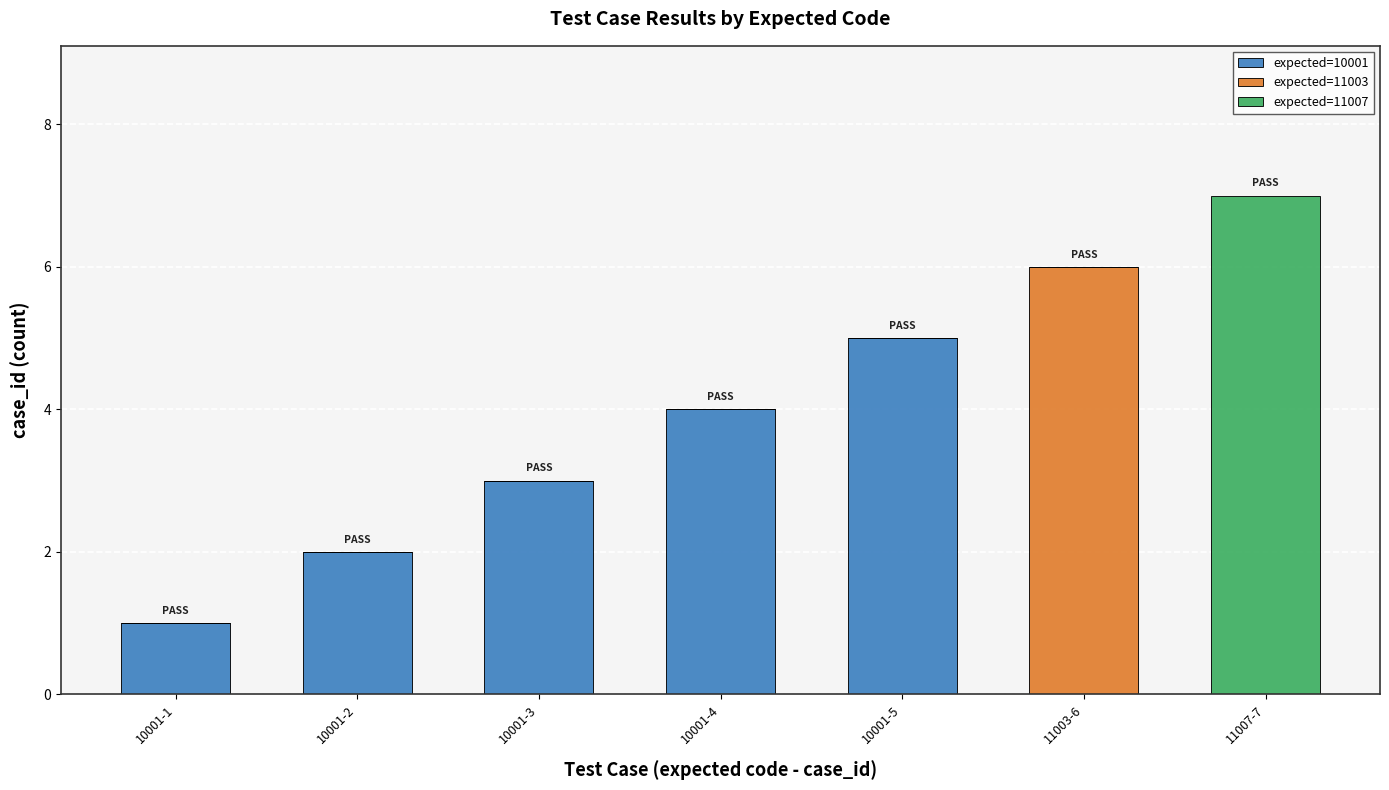

Reading left to right, list the values for the expected=10001 series.

10001-1=1	10001-2=2	10001-3=3	10001-4=4	10001-5=5	11003-6=0	11007-7=0